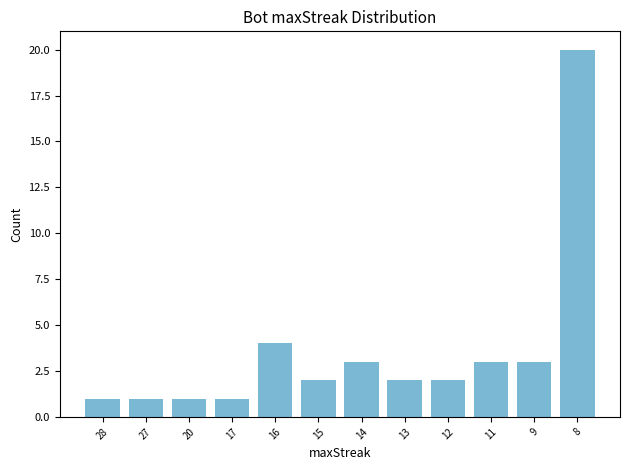

Read the value at 20.

1